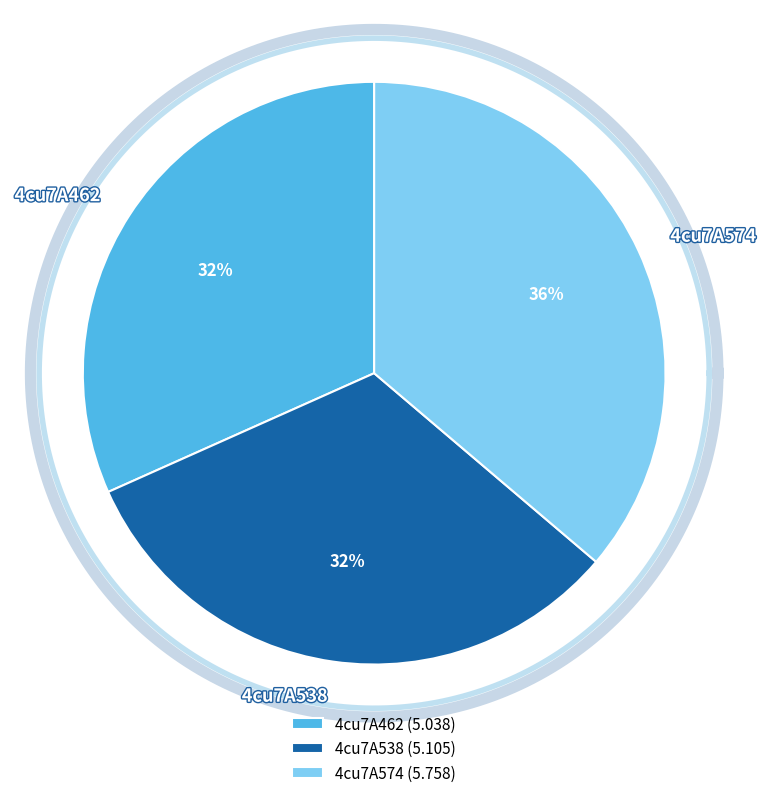

What is the smallest slice in the pie chart?

4cu7A462